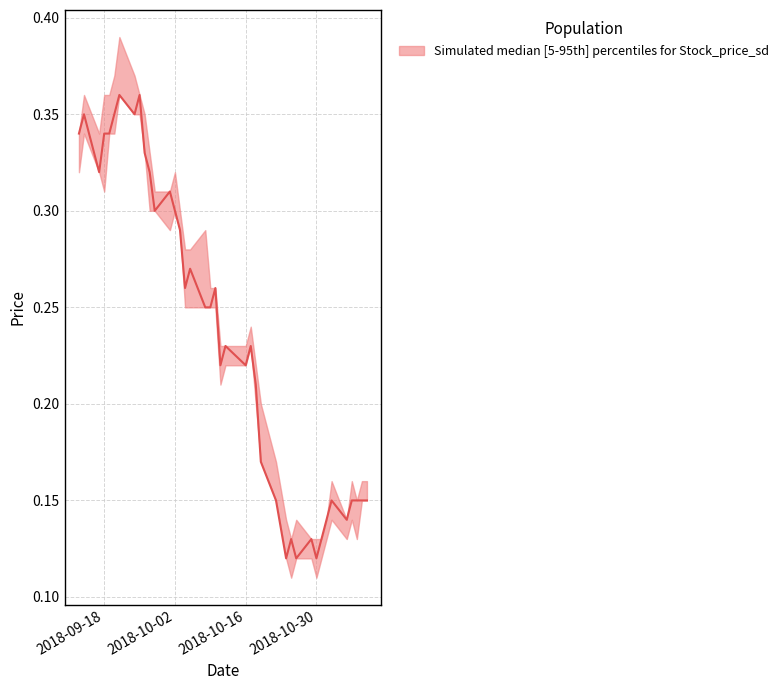

What is the difference between the Low values at 2018-10-26 and 2018-10-11?

0.1